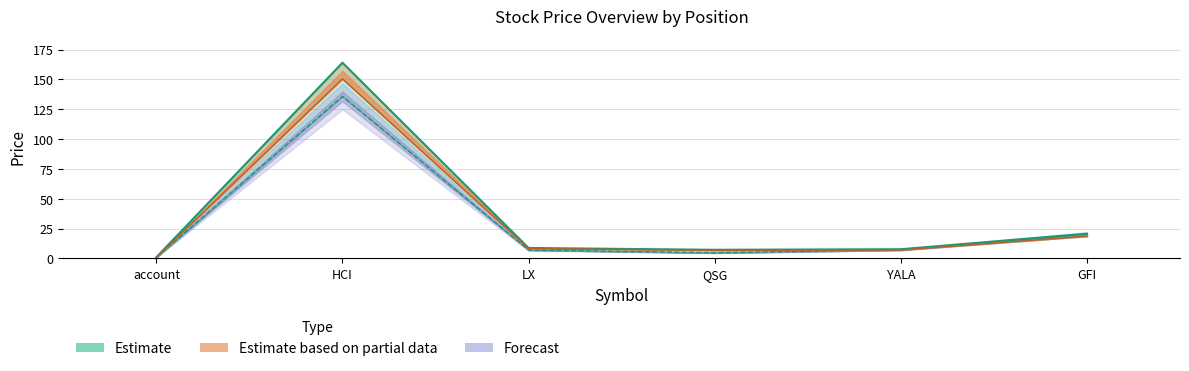

Which series has the widest spread of values?

price_cur